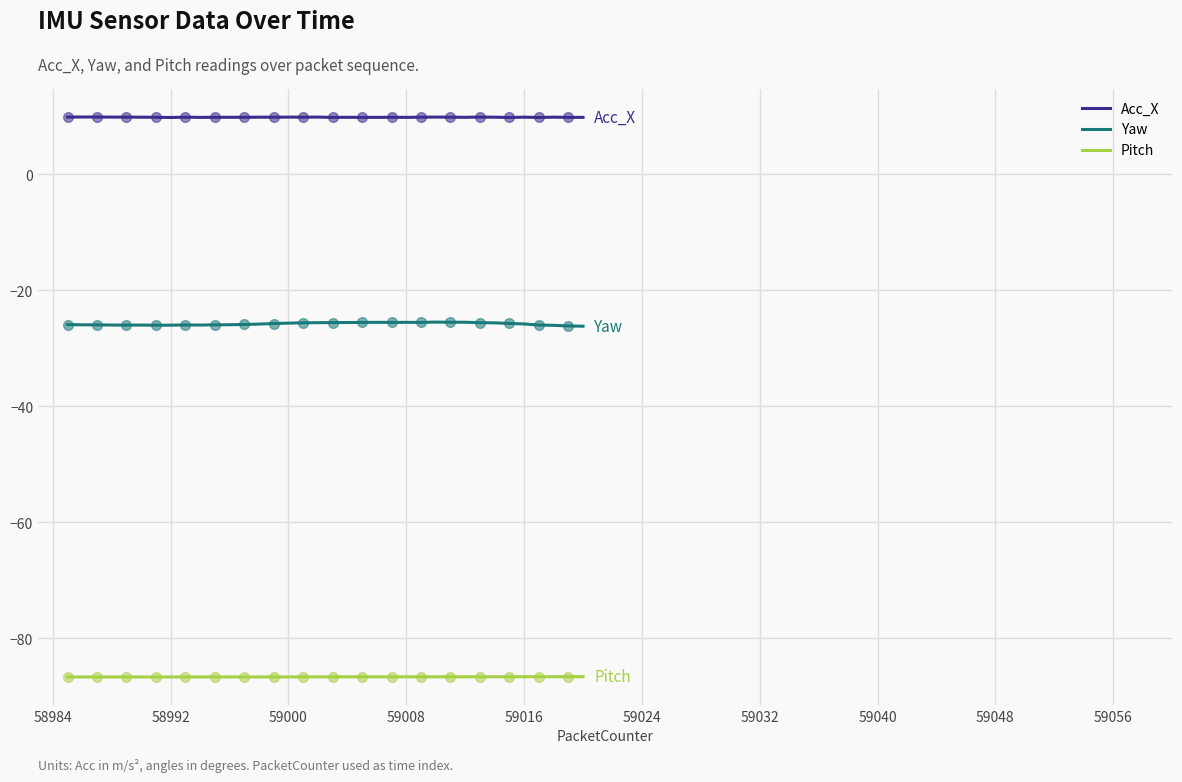

True or false: Acc_X and Pitch cross at least once.

False